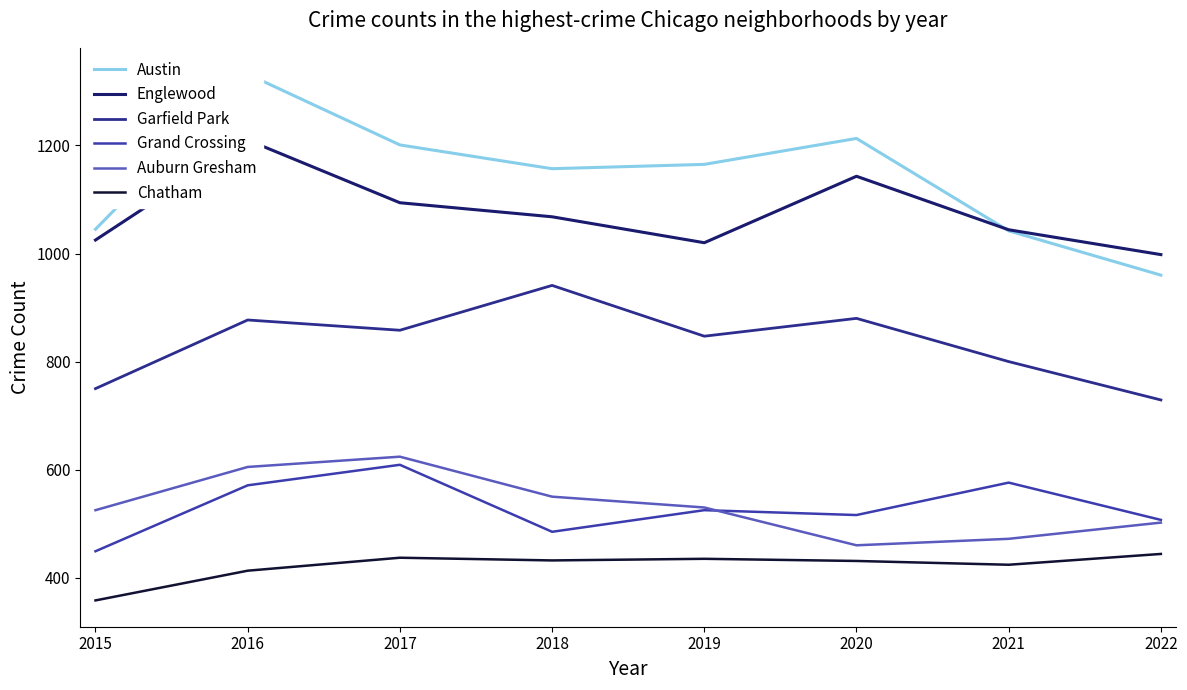

True or false: Englewood and Auburn Gresham intersect in this chart.

False